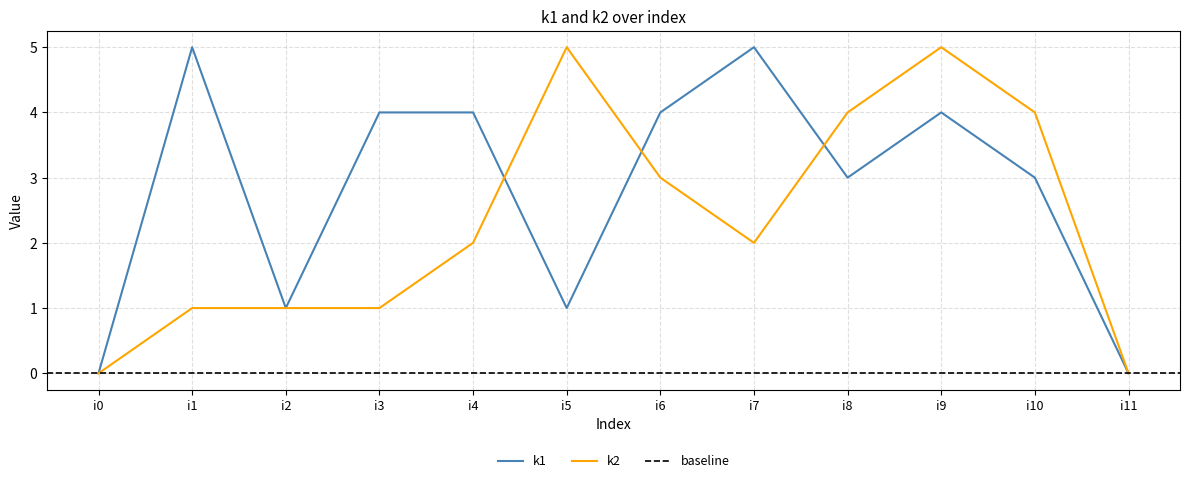

At which category is the sum across all series the highest?

i9